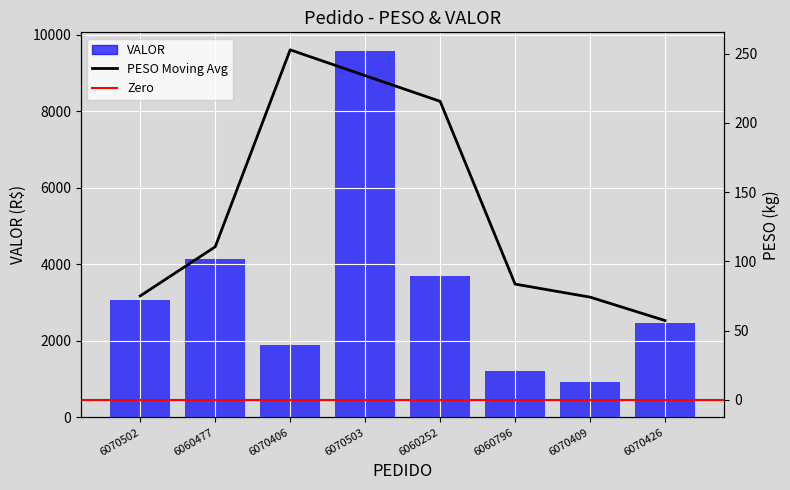

Reading left to right, transcribe all the data shown in this chart.

6070502=3077.3	6060477=4133.1	6070406=1885.5	6070503=9587.3	6060252=3705.0	6060796=1204.7	6070409=934.1	6070426=2467.3